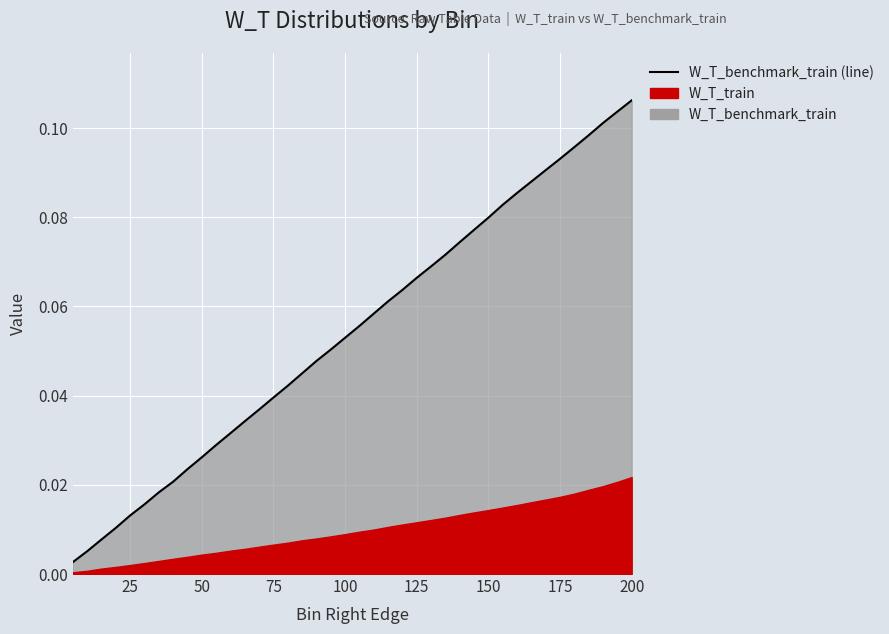

True or false: the data has more than 2 interior local peaks.

False